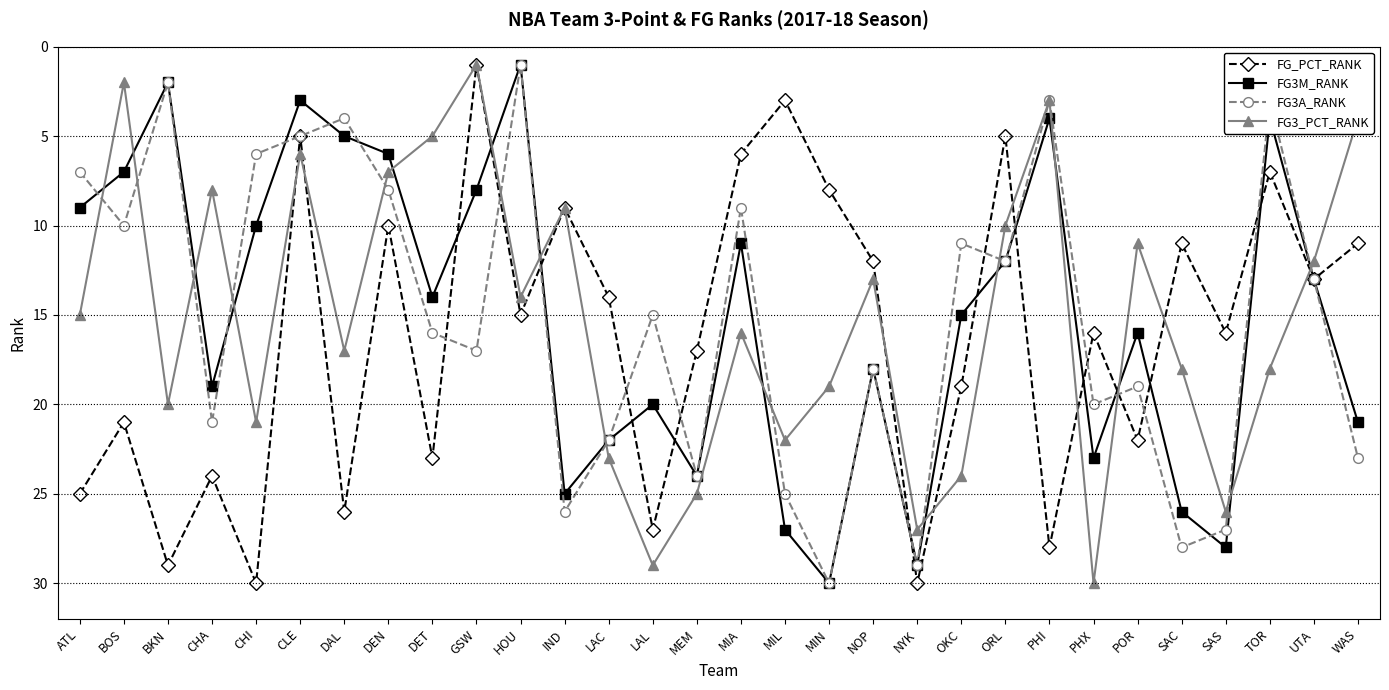

What is the total value across all series at HOU?

31